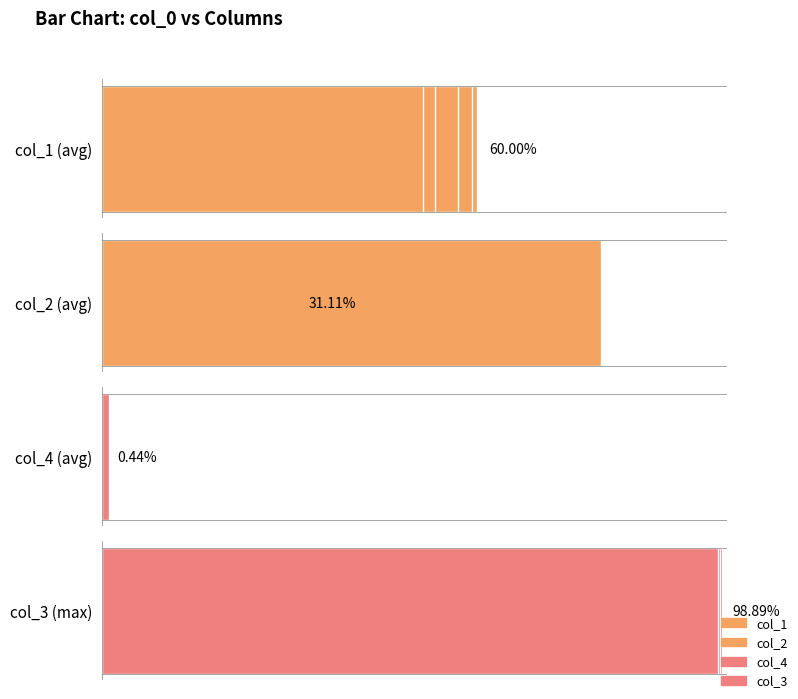

Is the value of col_2 at 0 greater than the value of col_3 at 4?

No